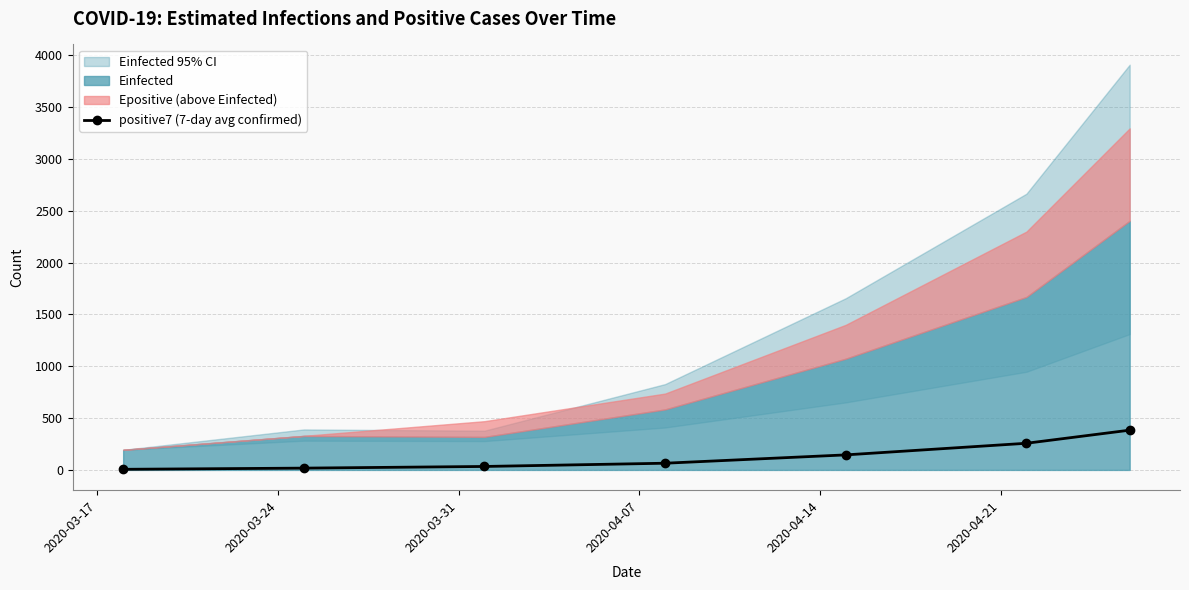

What is the value of the positive7 (7-day avg confirmed) point at the 6th from the left?

257.3